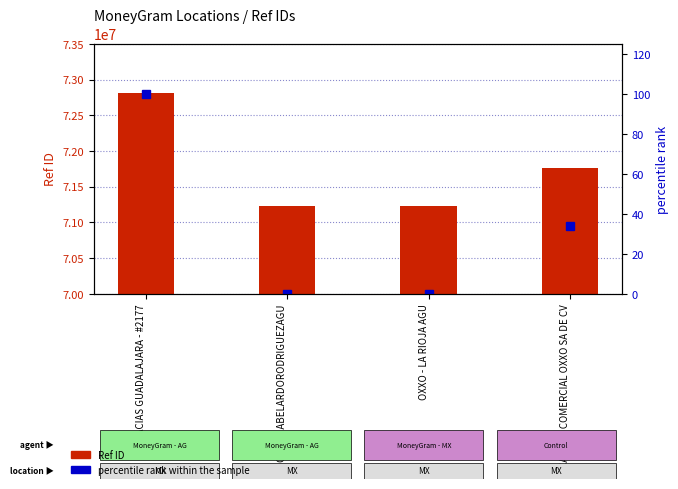

What is the sum of all Ref ID values?

287041962.0